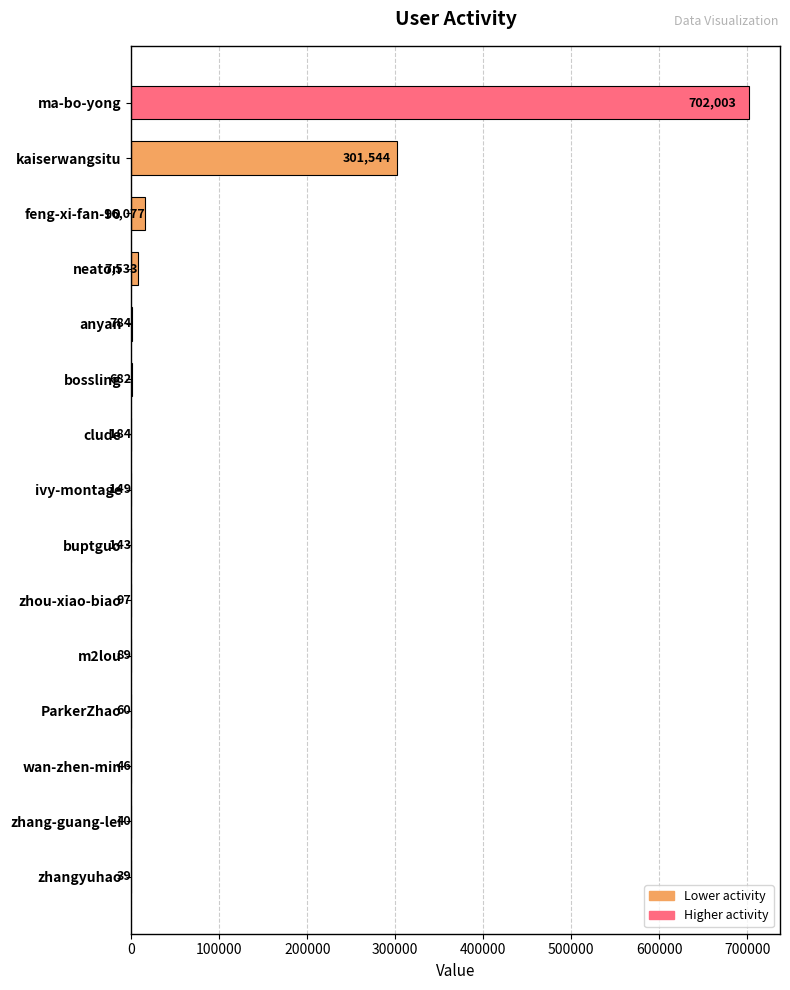

True or false: the data shows 784 at anyan.

True